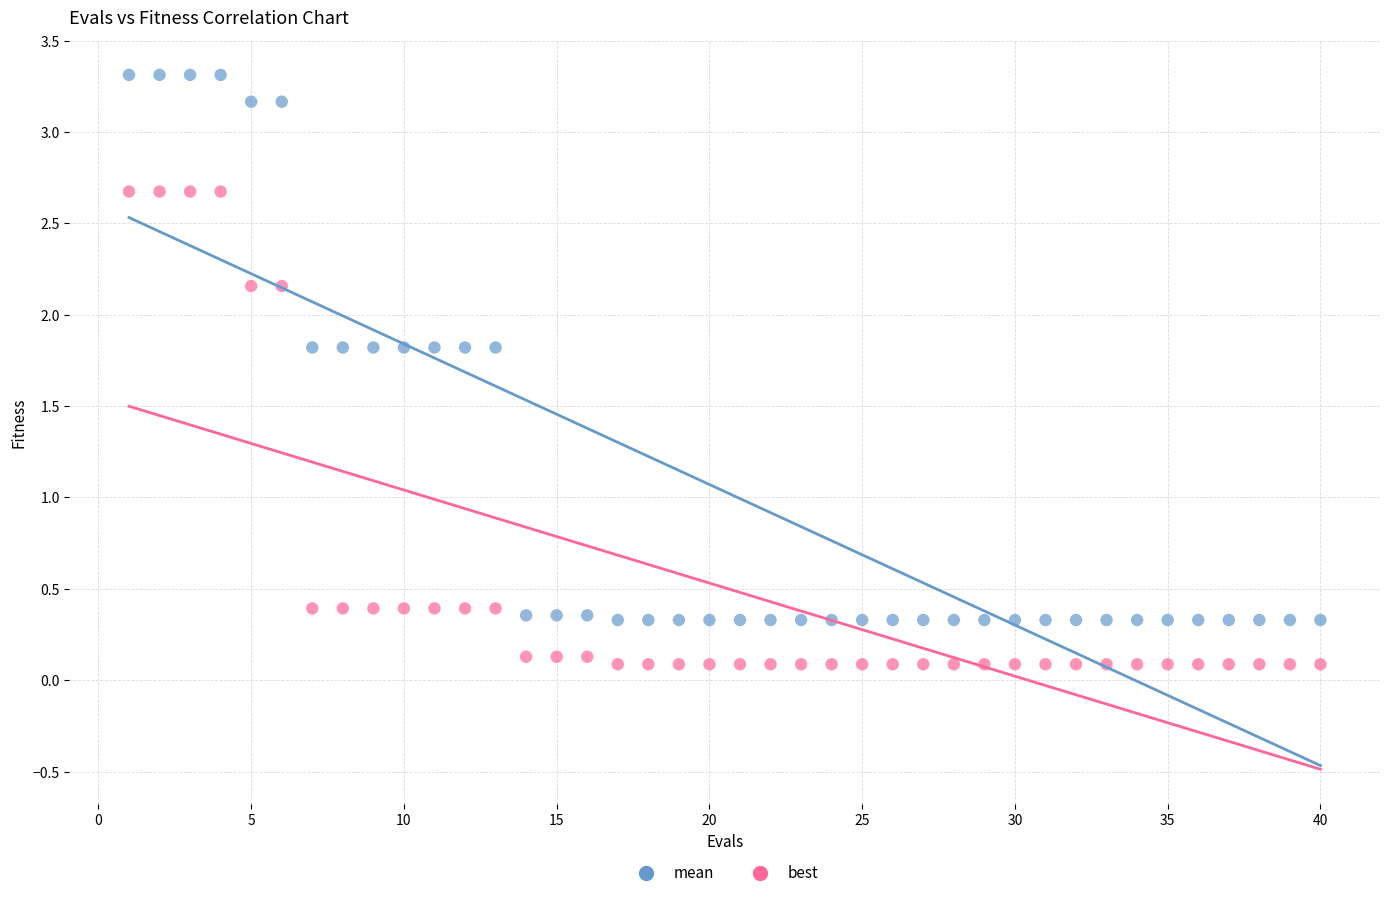

Which series reaches the minimum Y coordinate?

best